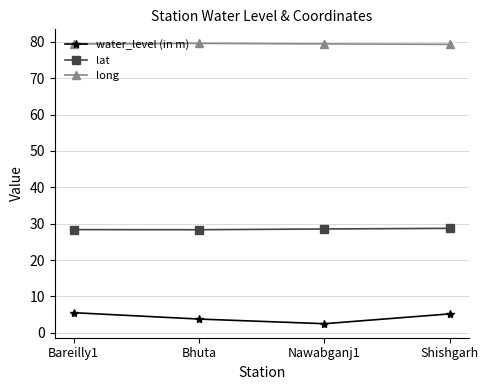

True or false: water_level (in m) and long cross at least once.

False